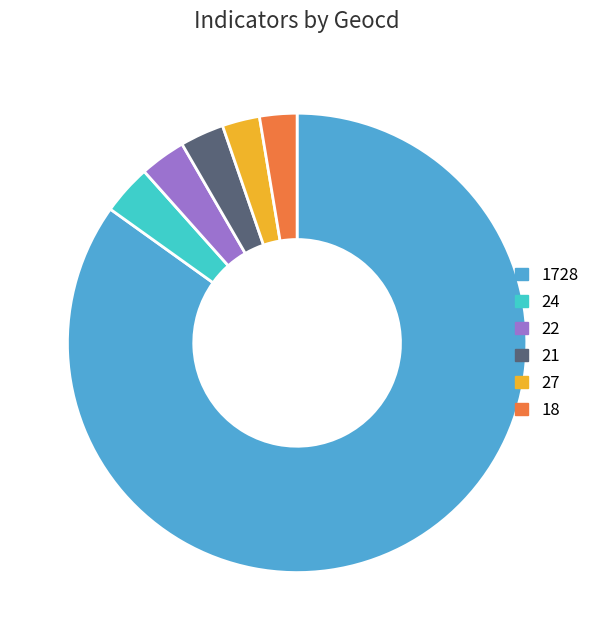

Which category has the biggest portion of the pie?

1728